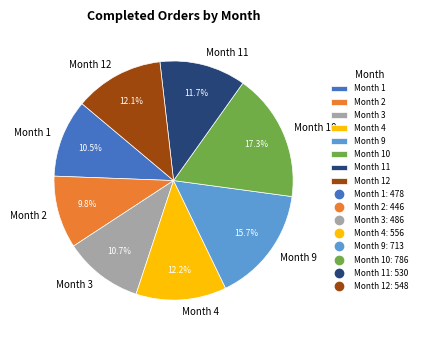

What portion of the pie excludes Month 11?

88.3%